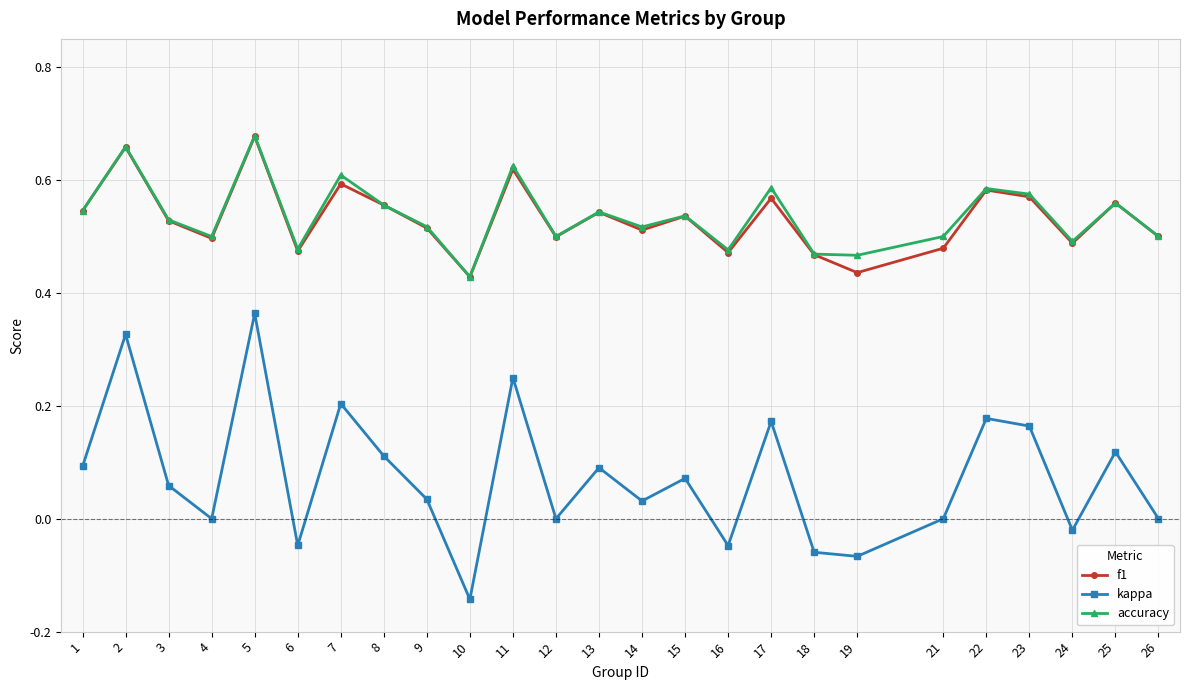

Which series has the widest spread of values?

kappa